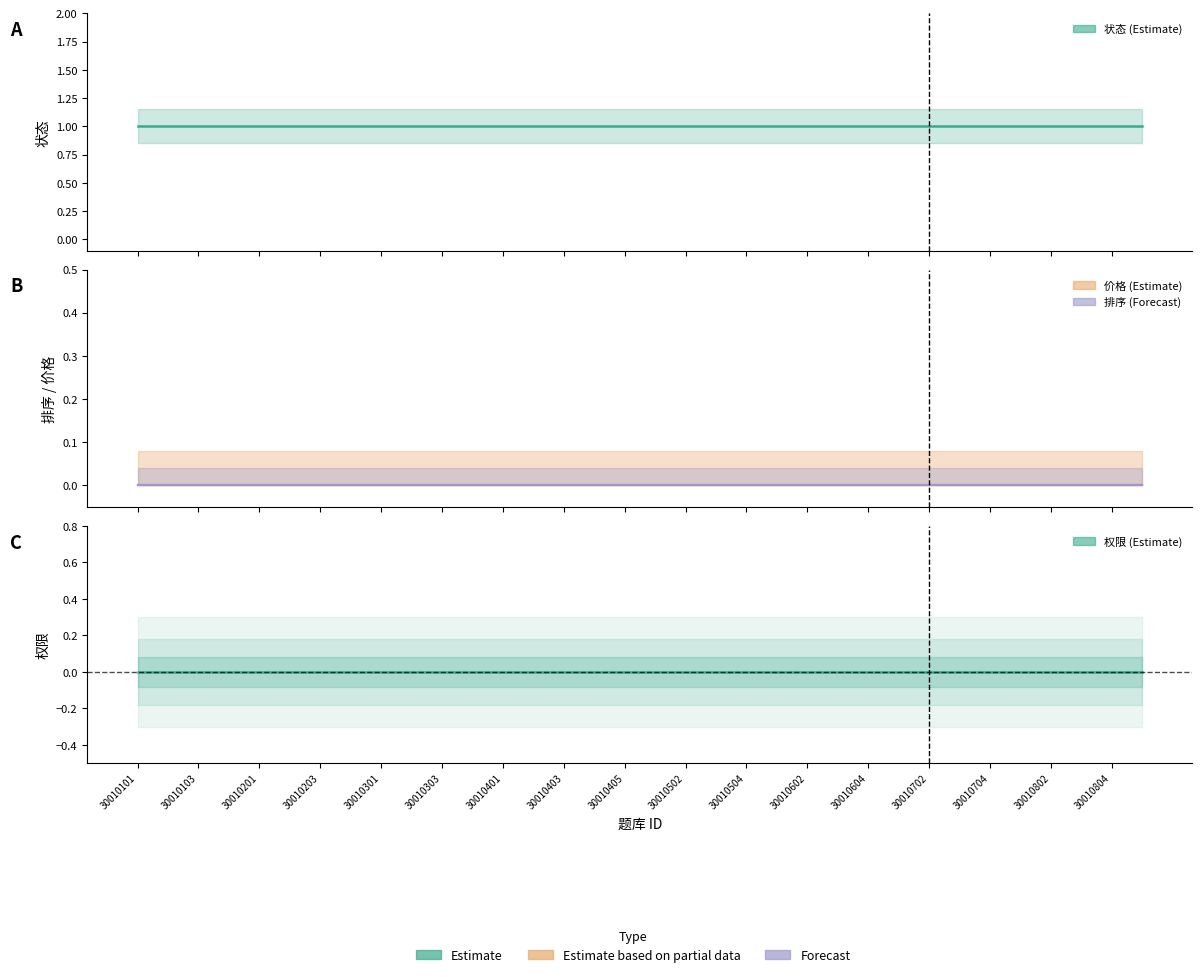

What are all the series names shown in the legend?

权限, 价格, 排序, 状态